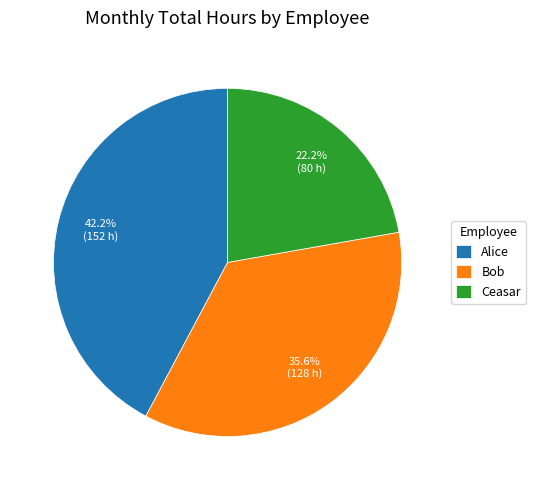

To the nearest percent, what is the combined percentage of Ceasar and Bob?

58%